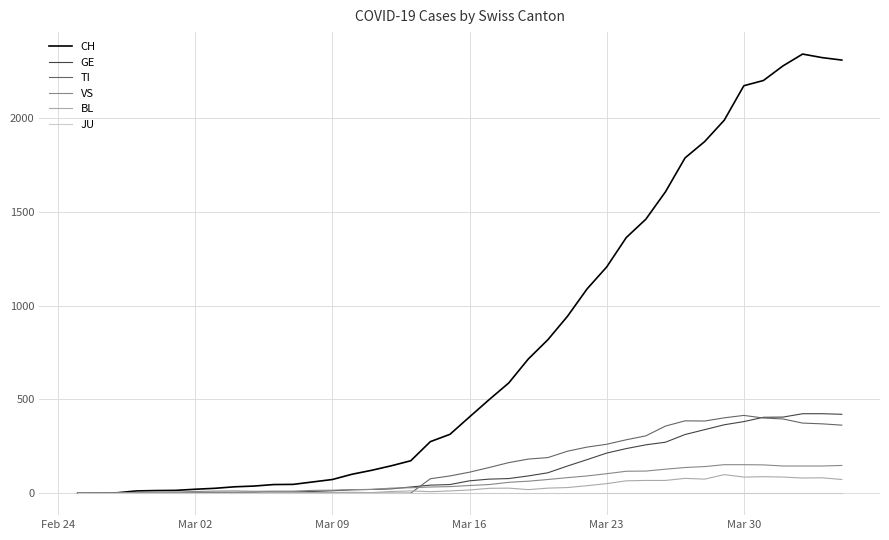

What is the highest value of the GE series?

424